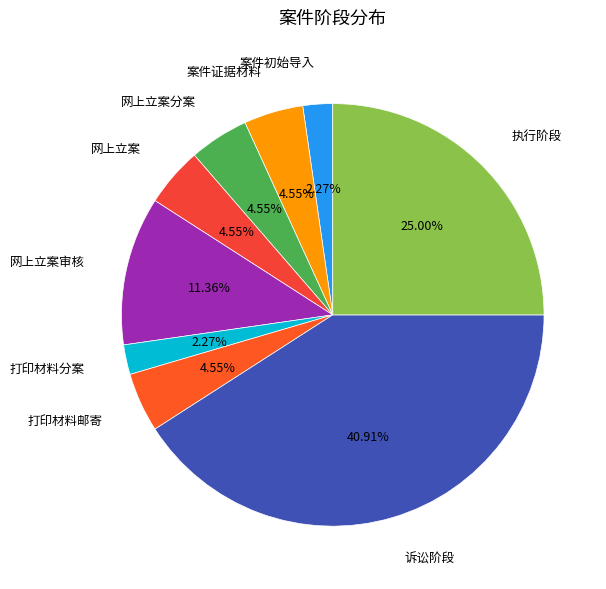

To the nearest percent, what is the difference between the 案件证据材料 and 案件初始导入 slice percentages?

2%